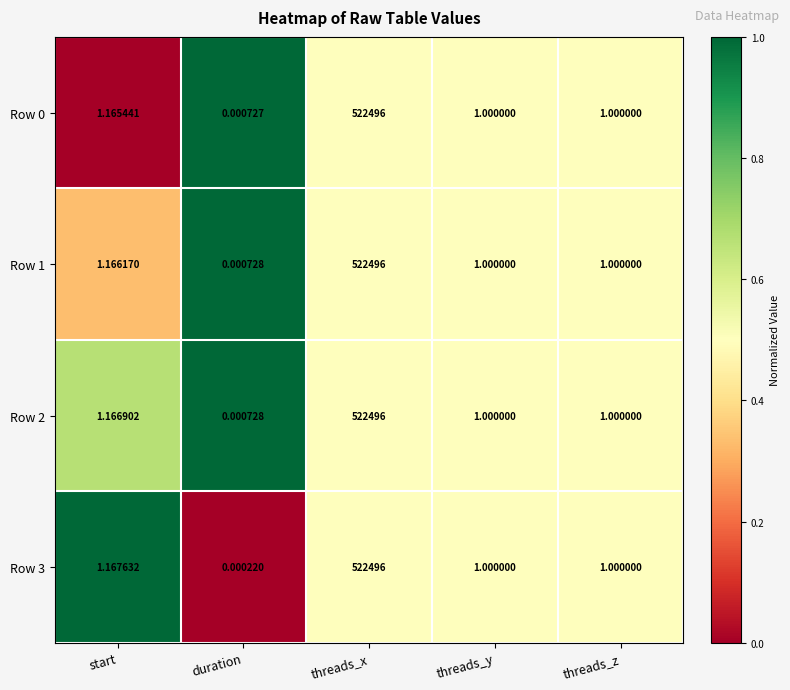

Which series has the widest spread of values?

Row 3